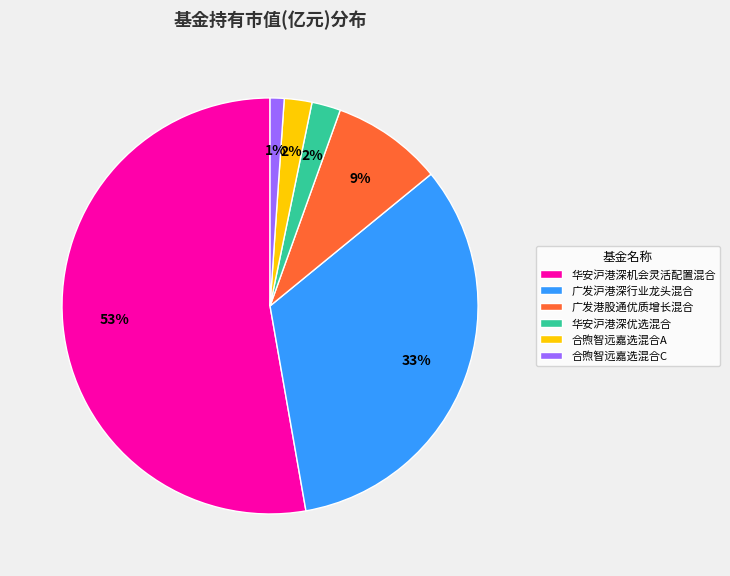

Combined, do 华安沪港深机会灵活配置混合 and 华安沪港深优选混合 account for over 50%?

Yes